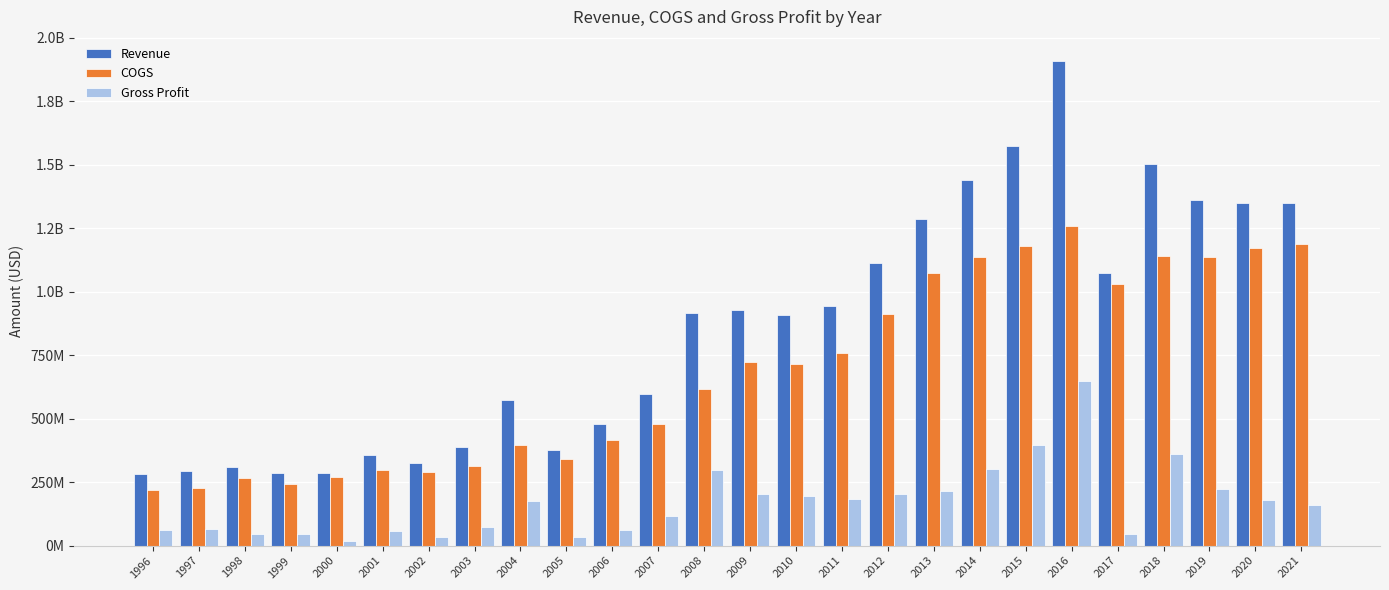

What is the highest value of the Revenue series?

1908650000